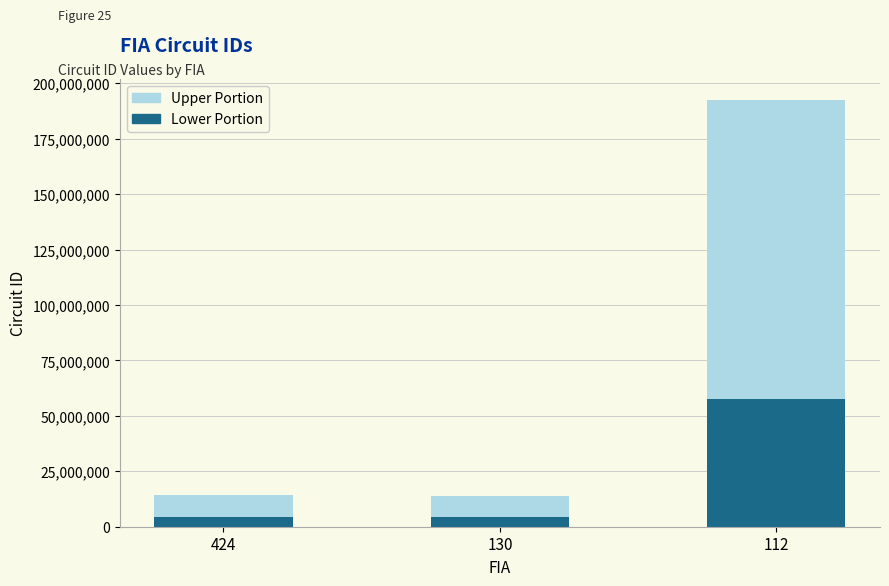

The value of Lower Portion at 112 is 38134656. True or false?

False